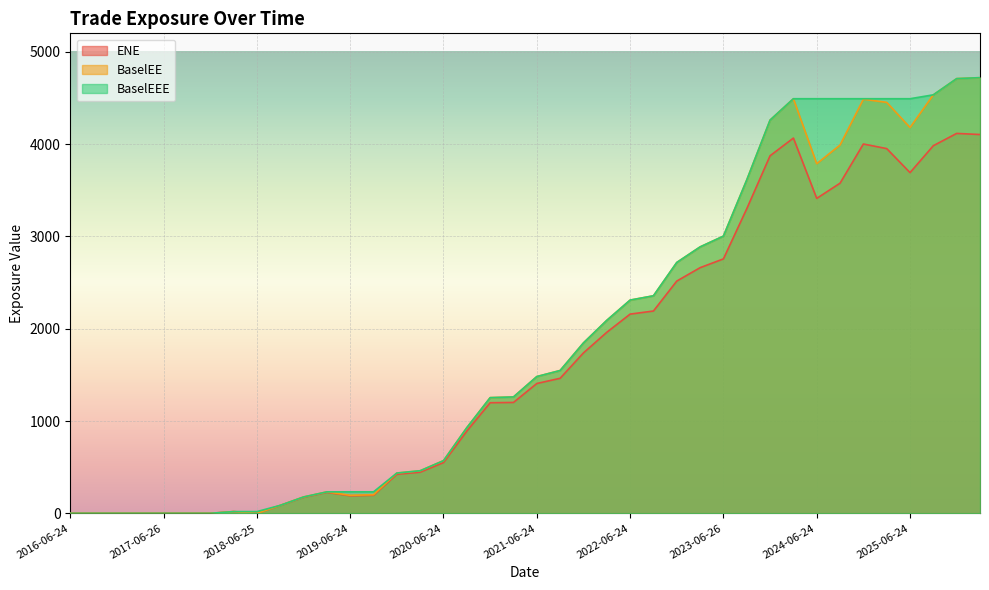

What is the label of the 34th point from the left?

2024-09-24